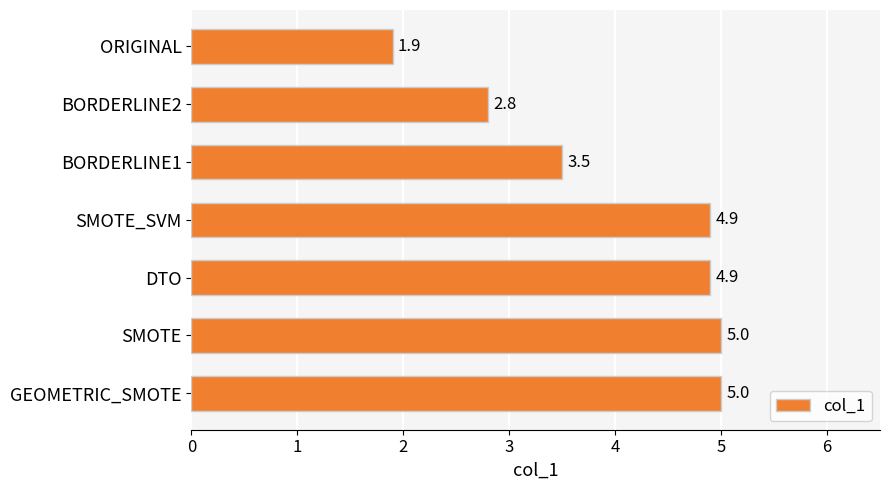

Is it true that the value at BORDERLINE2 is 1.1?

False